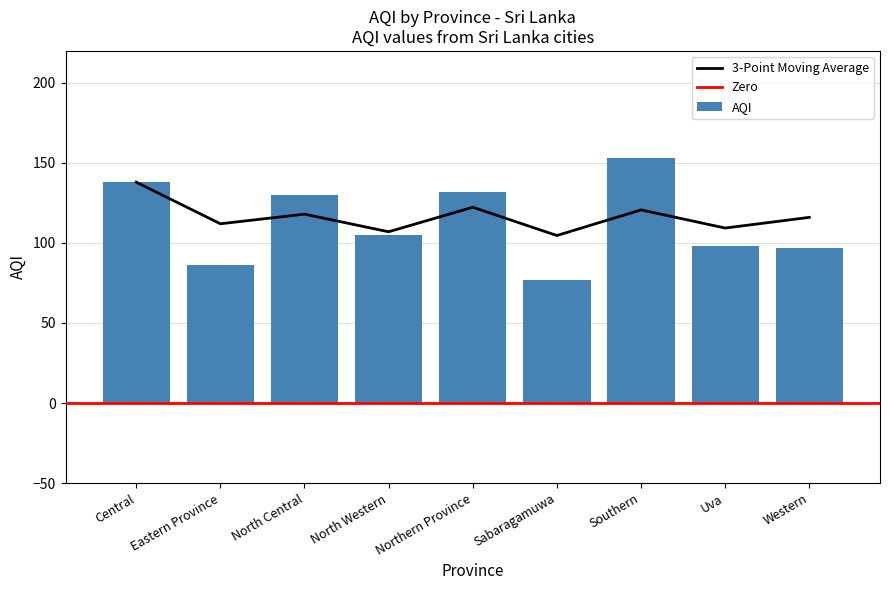

Which category has the highest value across all series?

Southern